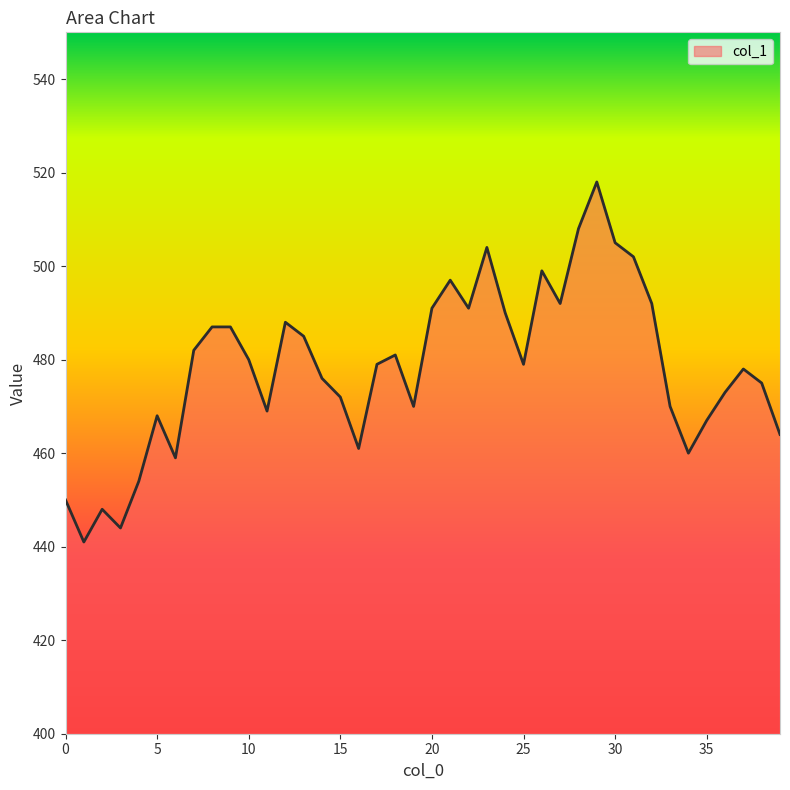

What is the difference between the maximum and second lowest values?

74